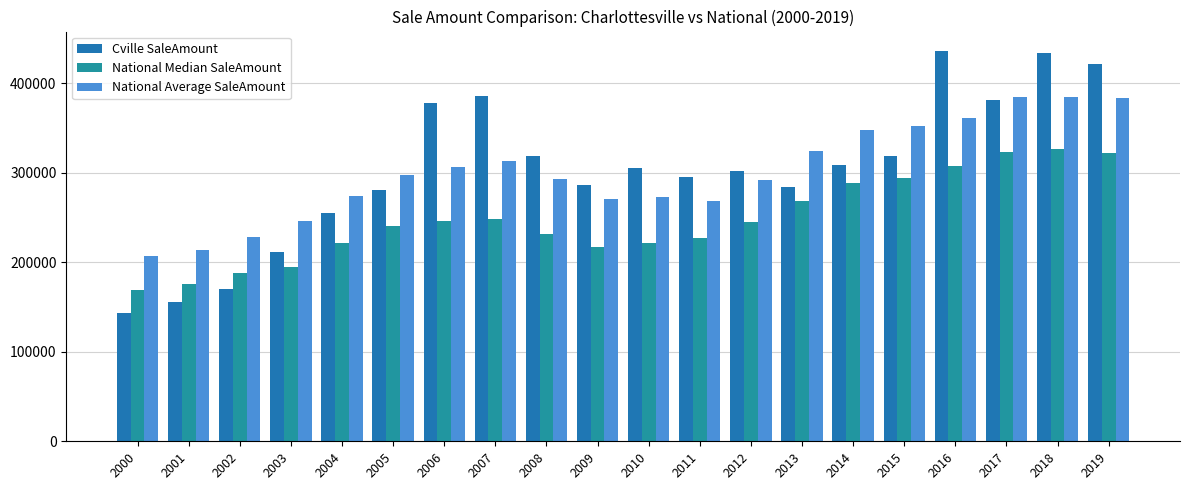

What are all the series names shown in the legend?

Cville SaleAmount, National Median SaleAmount, National Average SaleAmount